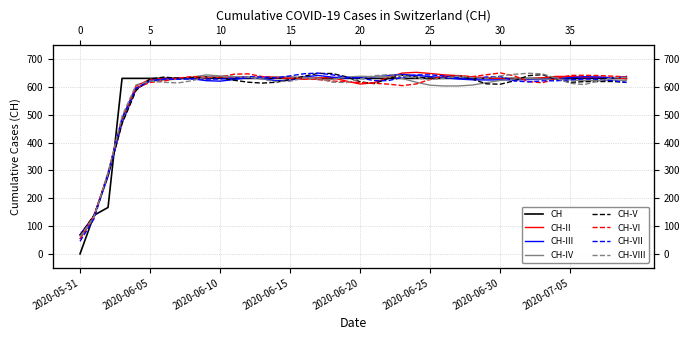

Which label corresponds to the smallest value in the chart?

2020-05-31